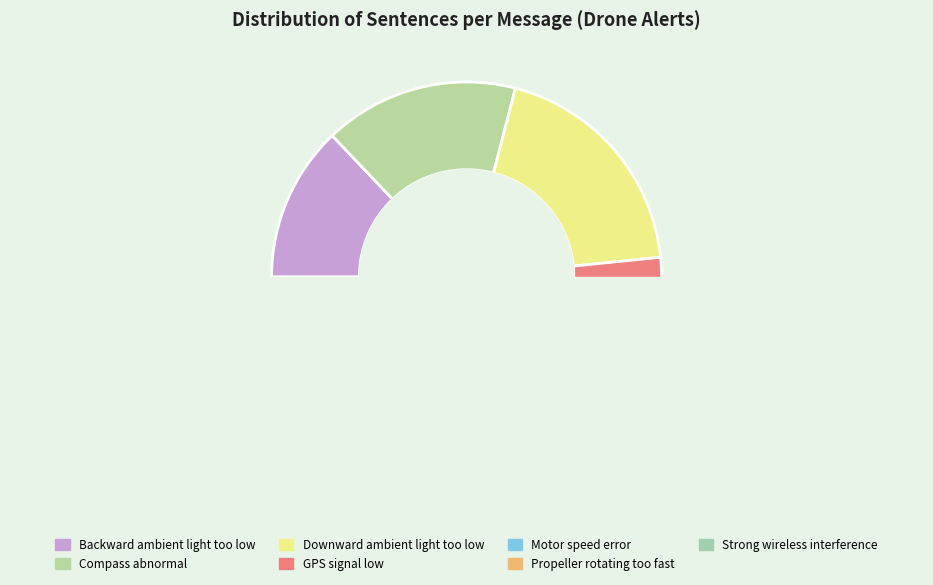

Approximately how many times larger is the value at Strong wireless interference compared to Motor speed error?

1.2